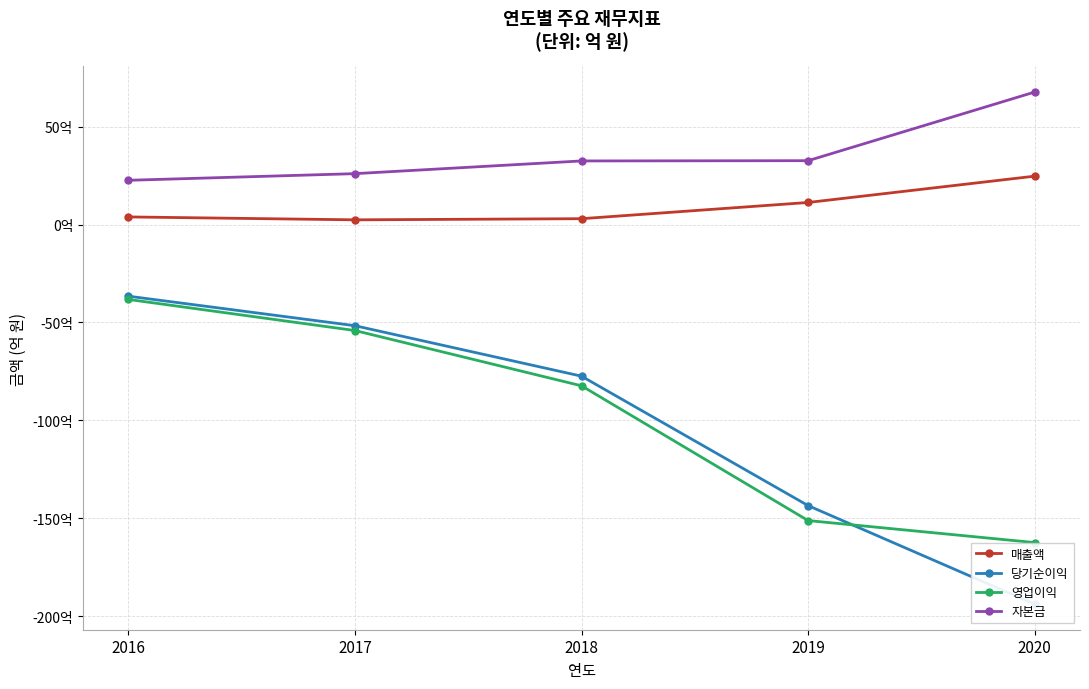

How many values in the 자본금 series exceed 32?

3